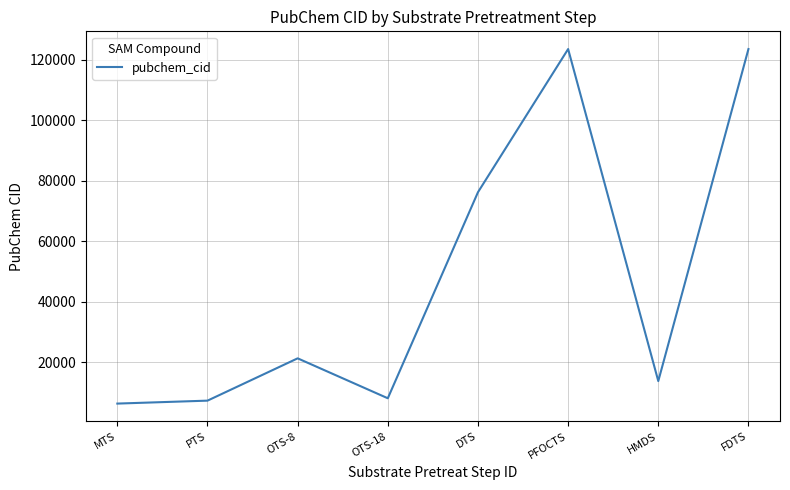

What is the sum of all values?

380536